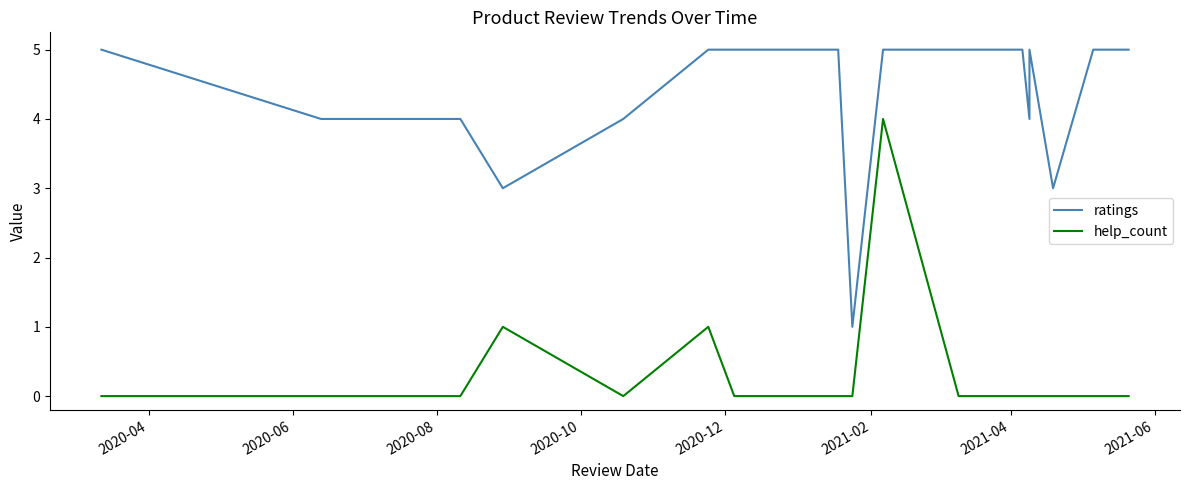

What are all the series names shown in the legend?

ratings, help_count